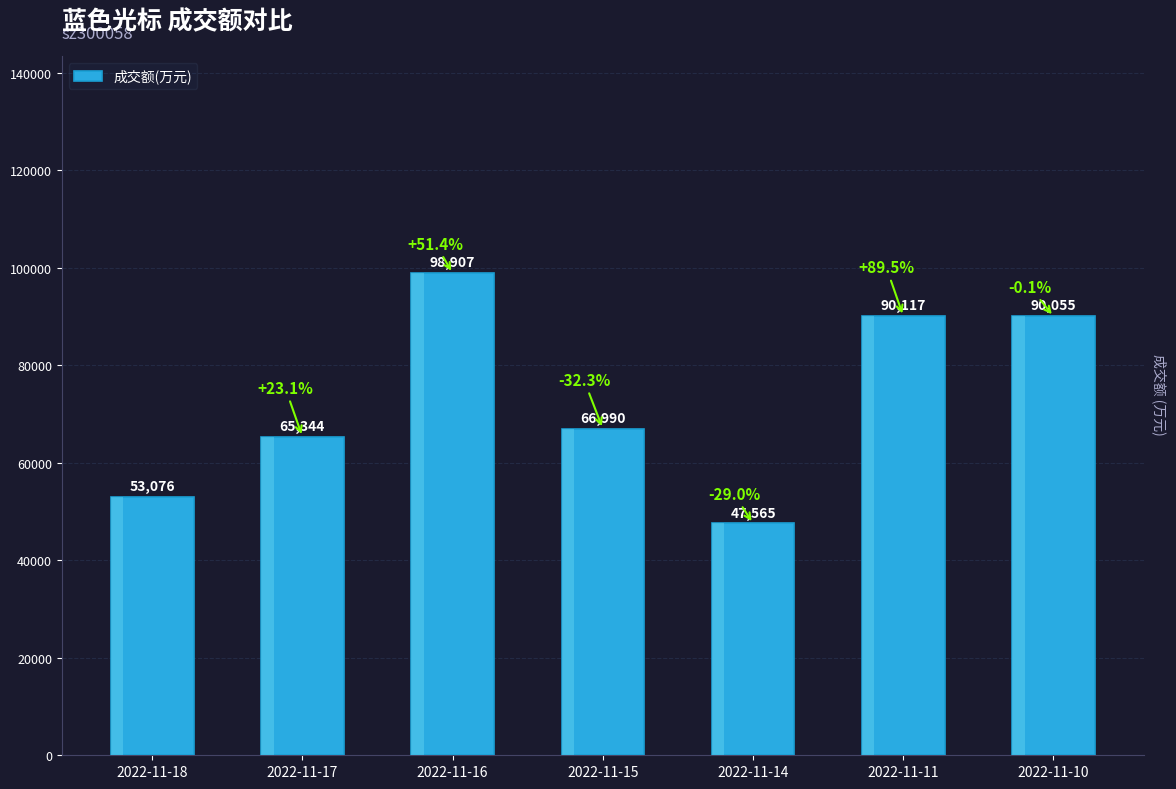

Which label corresponds to the largest value in the chart?

2022-11-16